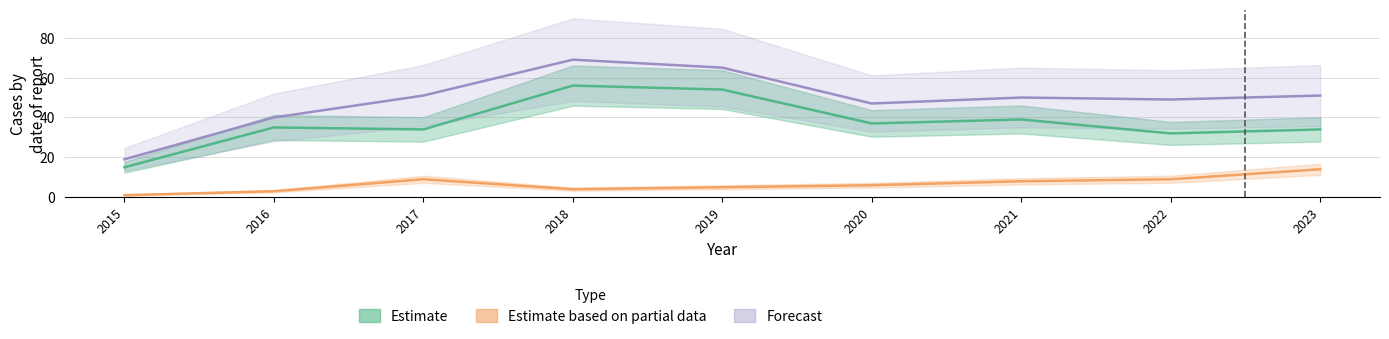

At which label does Forecast first exceed 50?

2017